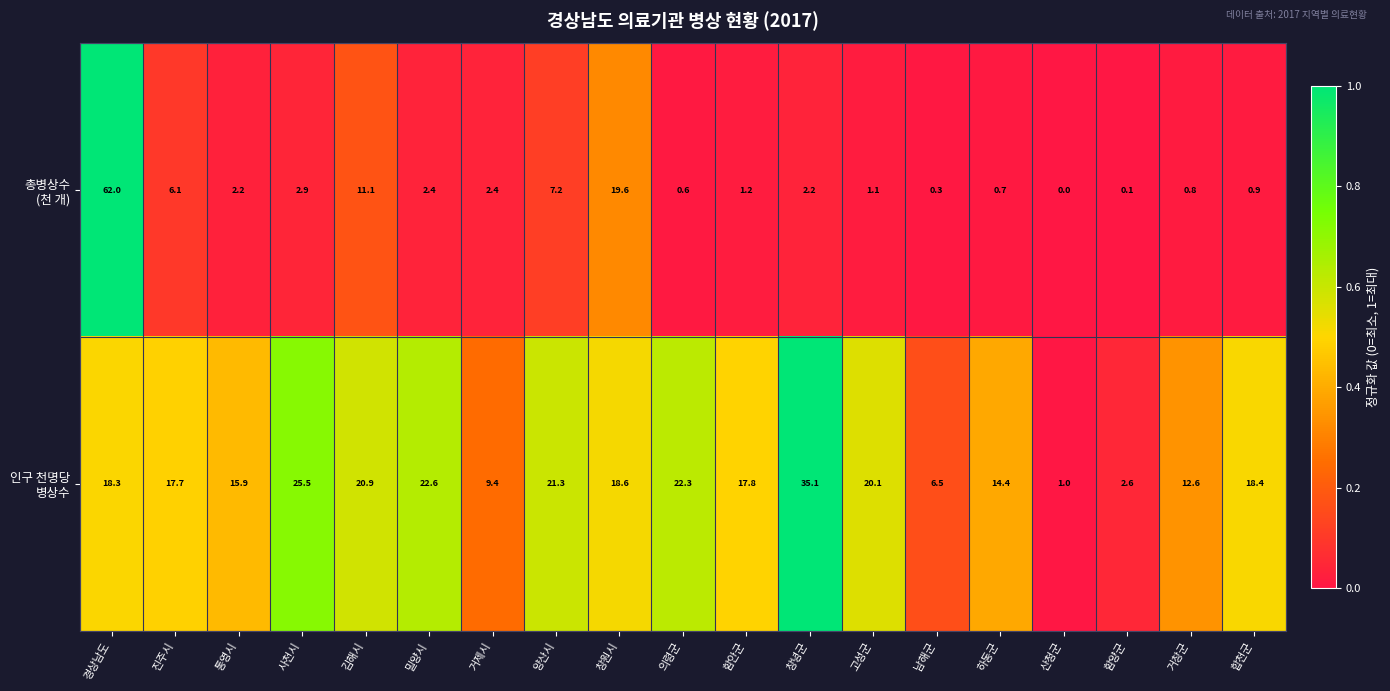

How many categories are shown in the chart?

19